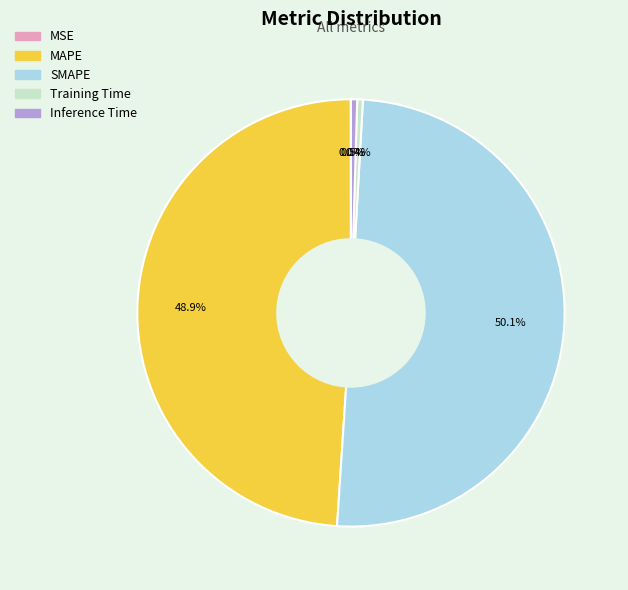

Does MAPE account for over 50% of the chart?

No